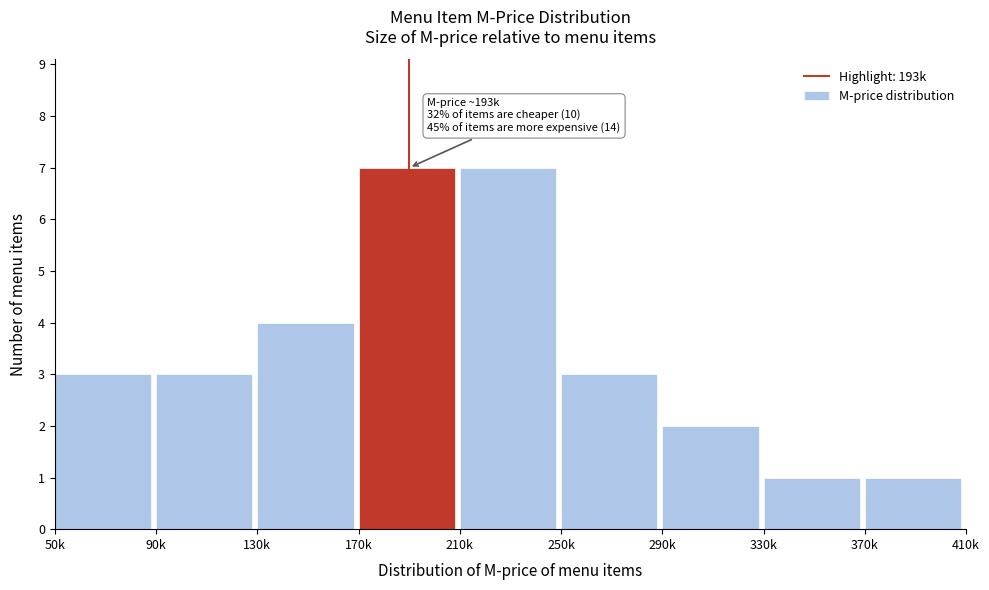

Reading right to left, list all the values displayed in this chart.

370k=1	330k=1	290k=2	250k=3	210k=7	170k=7	130k=4	90k=3	50k=3